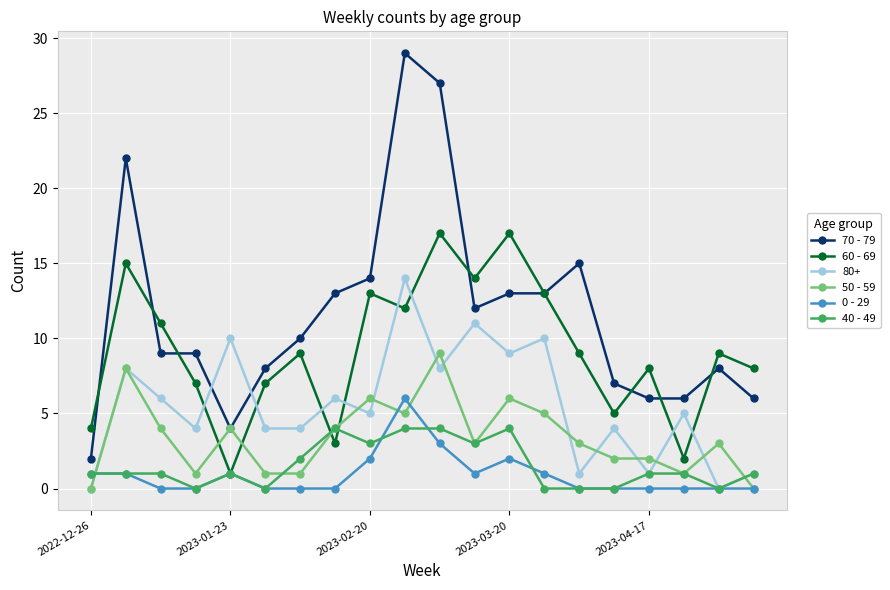

Which series has the largest range (max minus min)?

70 - 79